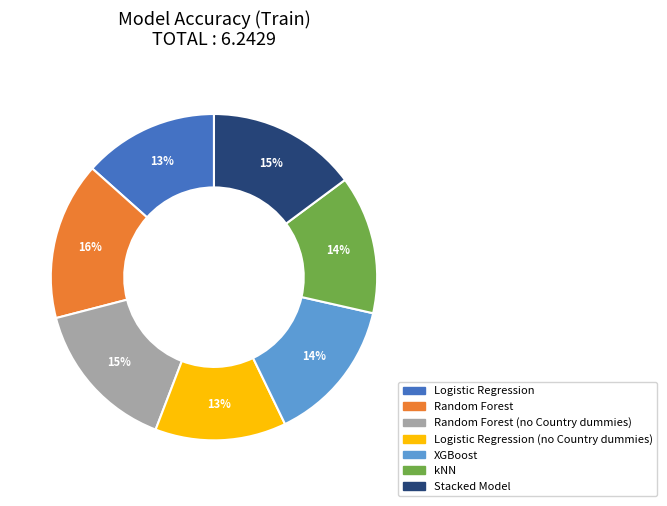

How many slices are in this pie chart?

7